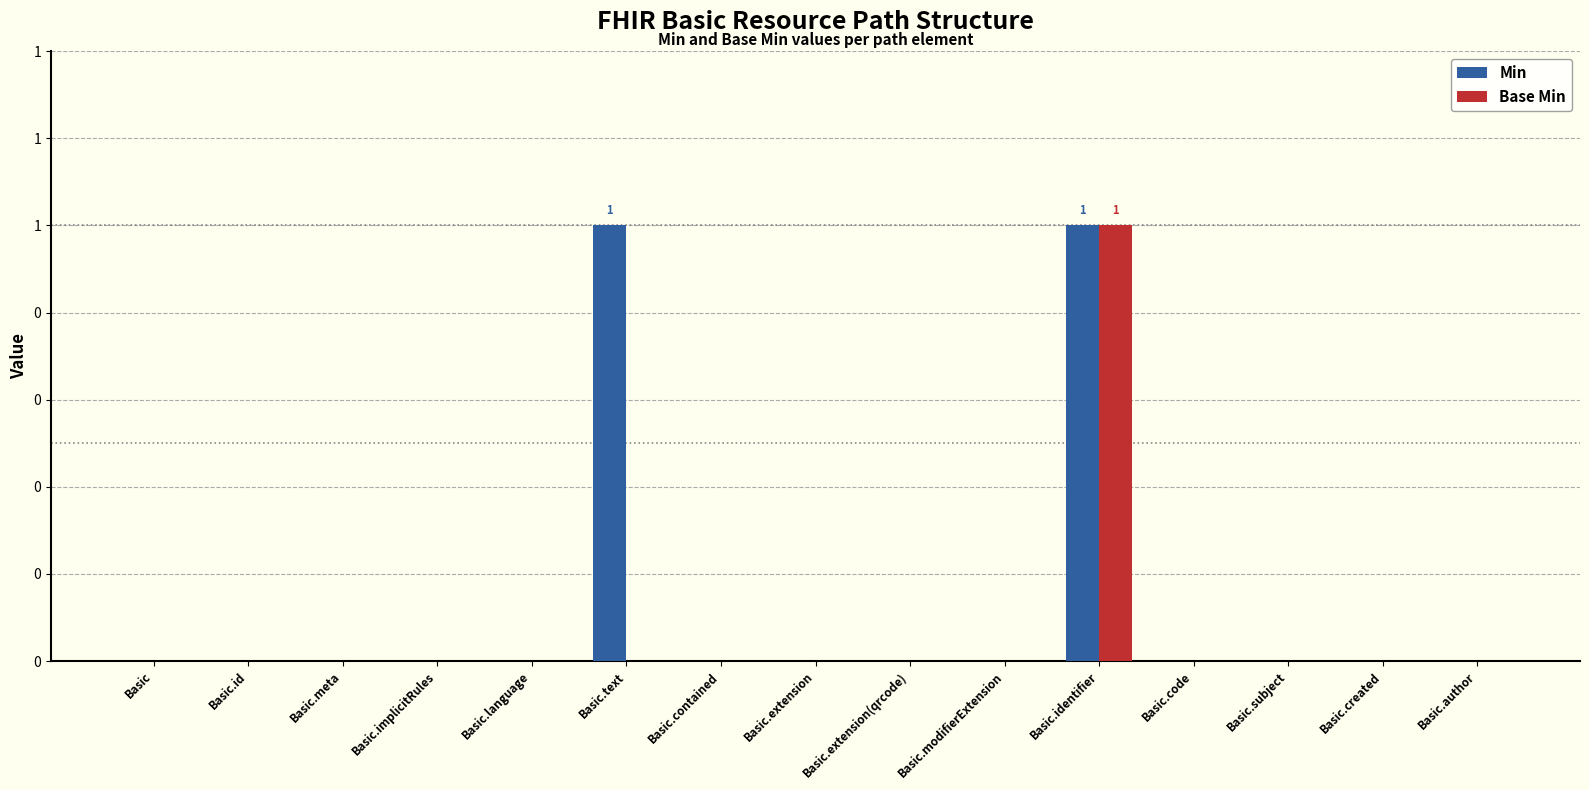

Rank the series by their average value, from lowest to highest.

Base Min, Min